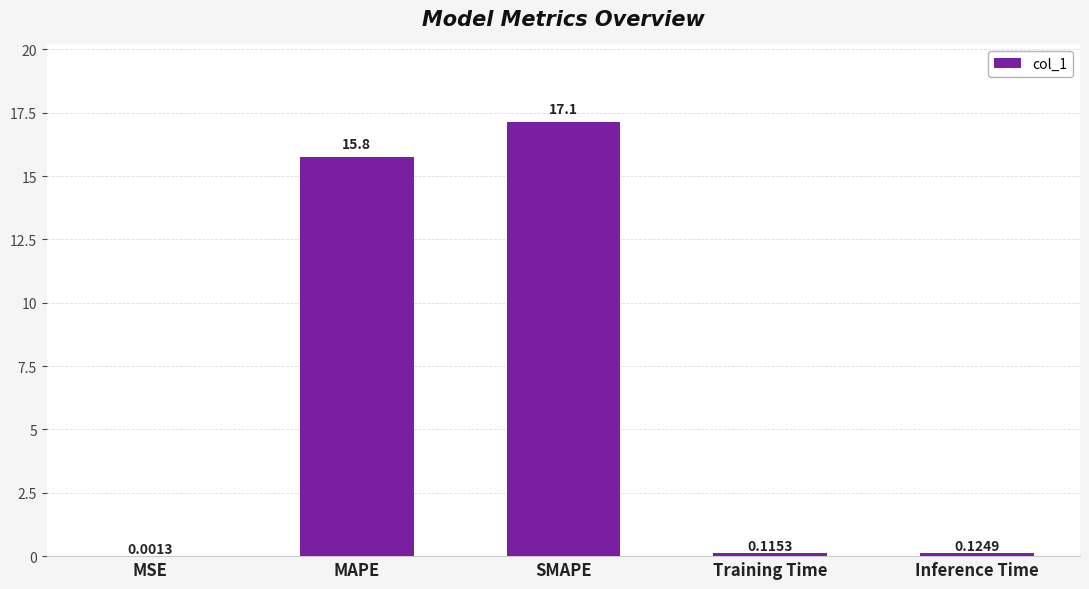

At which label is the value closest to 8?

MAPE